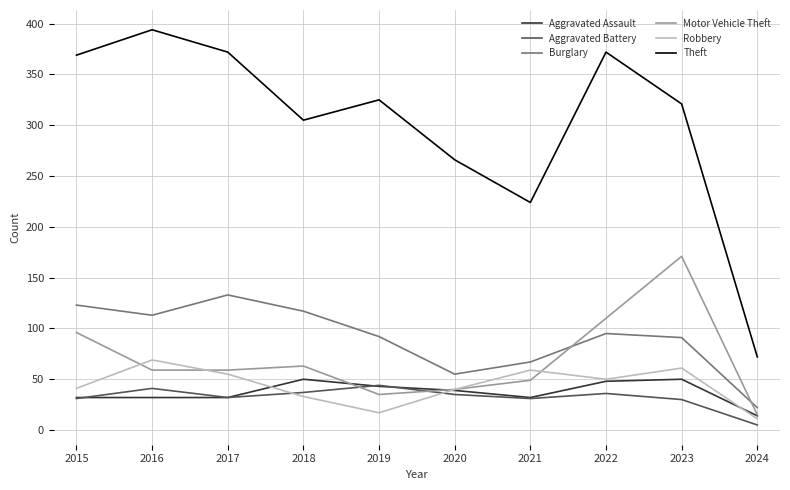

What is the sum of the Aggravated Assault values at 2017 and 2023?

82